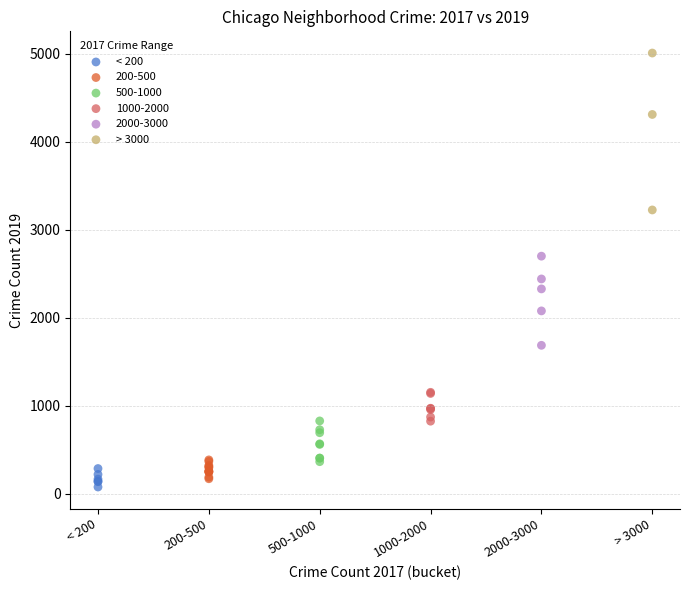

Which series contains the highest Y value?

> 3000